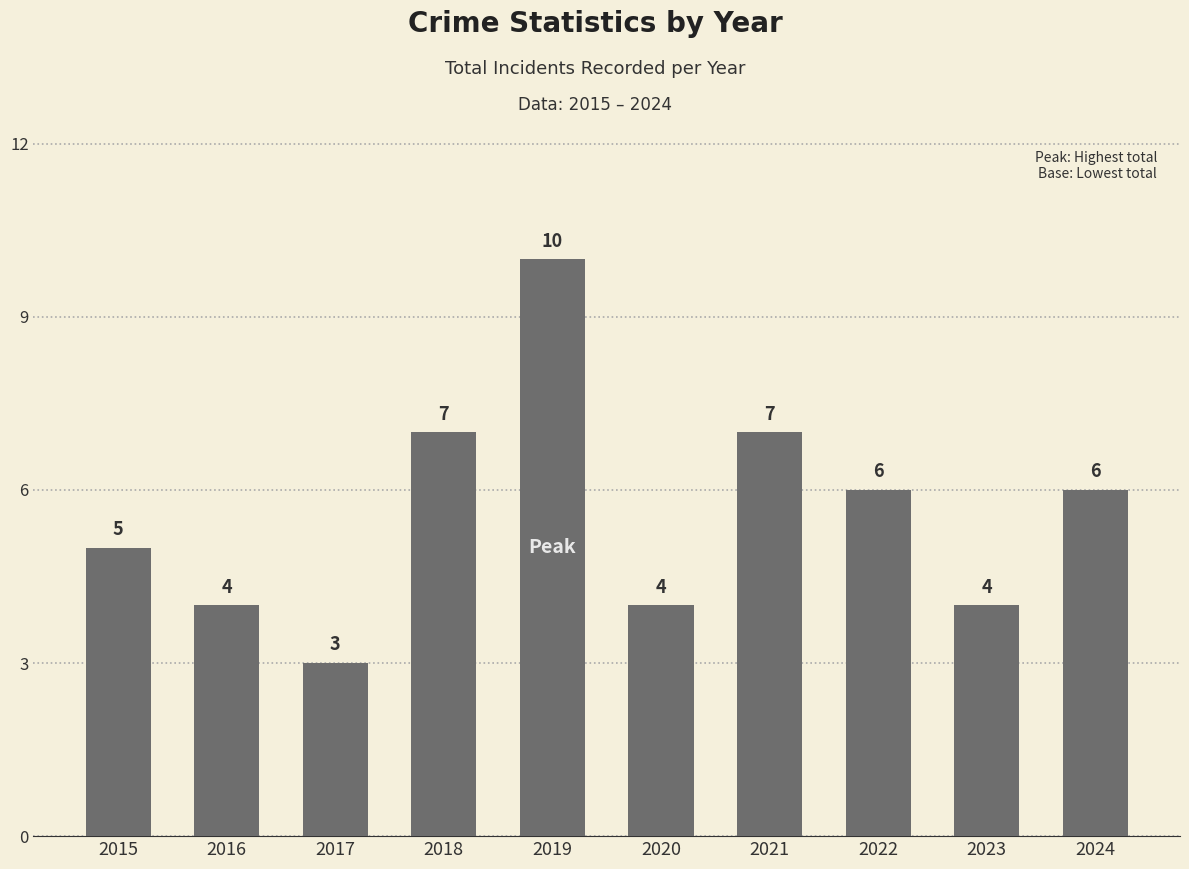

How many data points are less than 6?

5